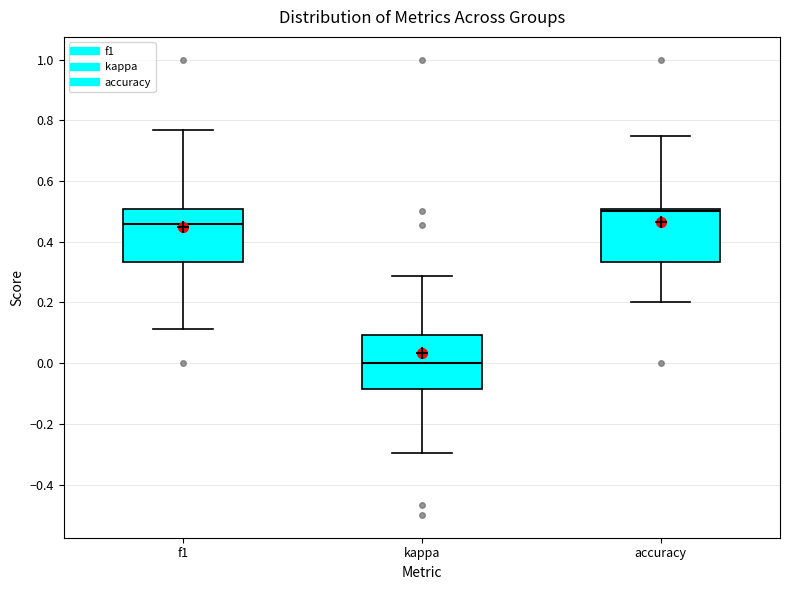

Where does the lower whisker of the box for accuracy end on the y-axis? The values are not printed on the chart, so give them approximately, as read against the axis.

0.20